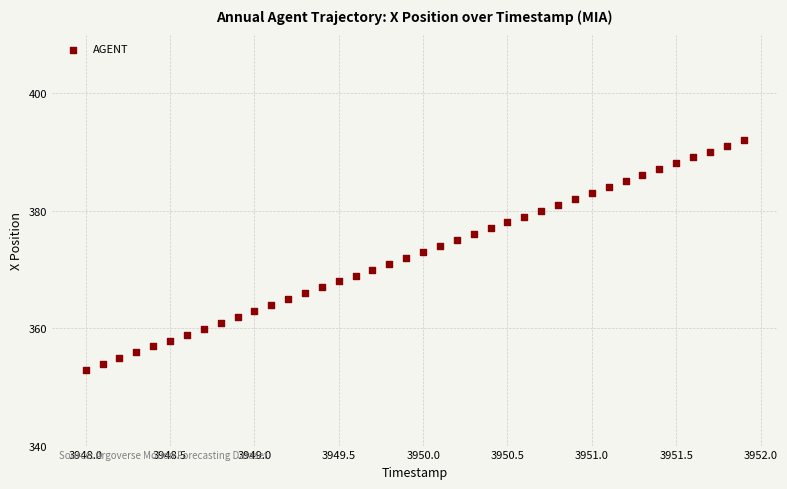

What is the range of Y values (max minus min)?

39.2